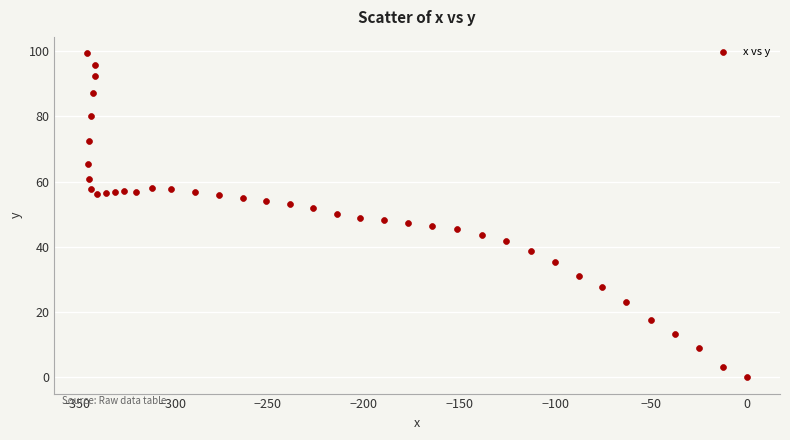

What is the range of Y values (max minus min)?

99.4